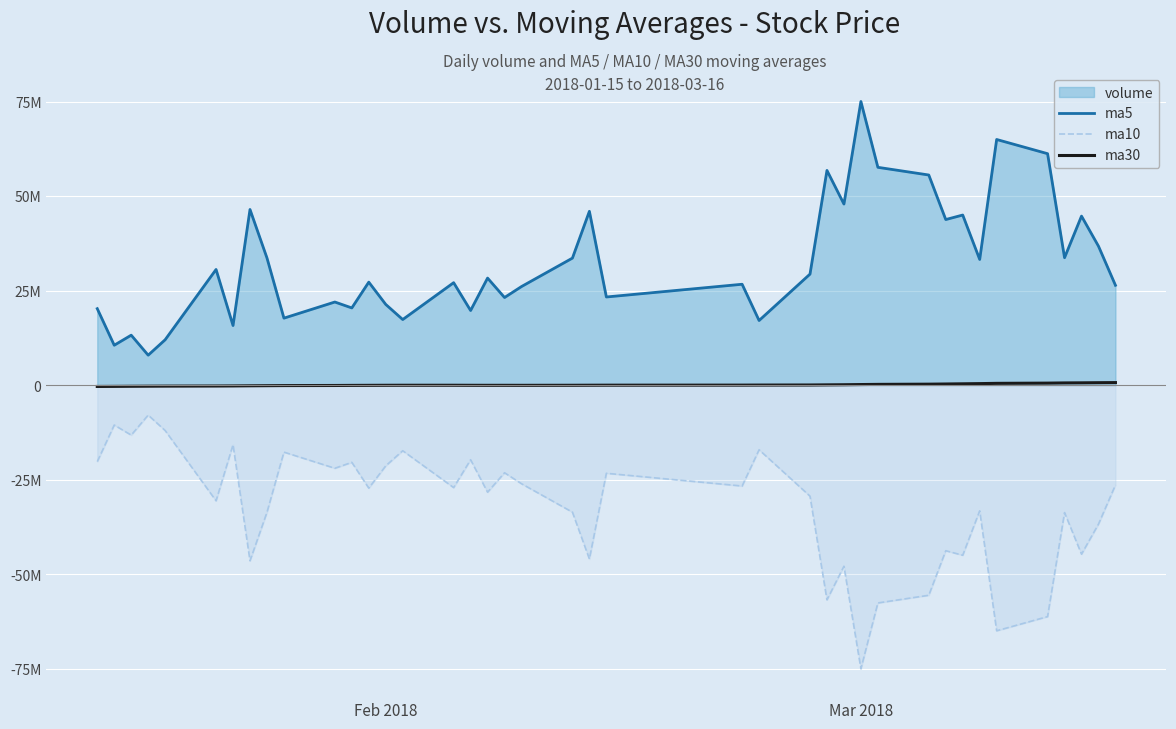

What is the sum of all ma10 values?

-1305670714.0